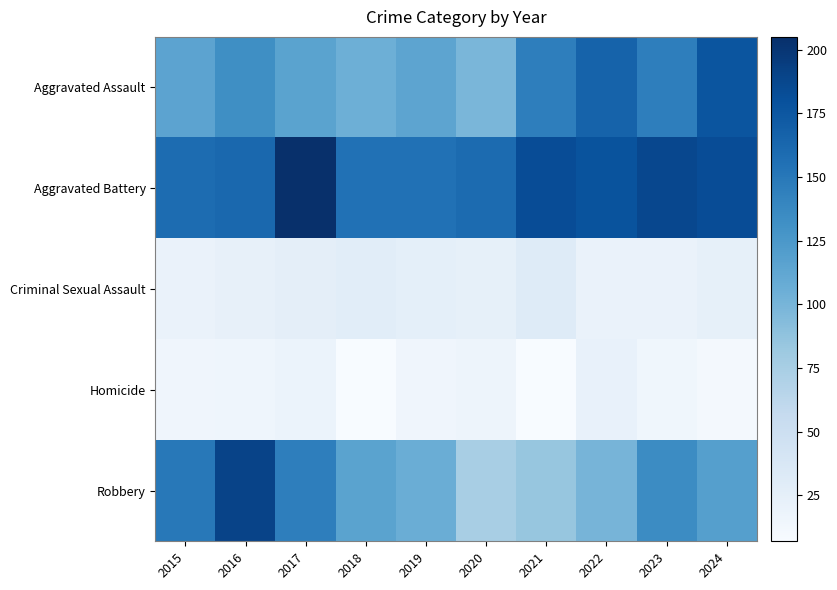

What is the difference between the highest and lowest values at 2021?

176